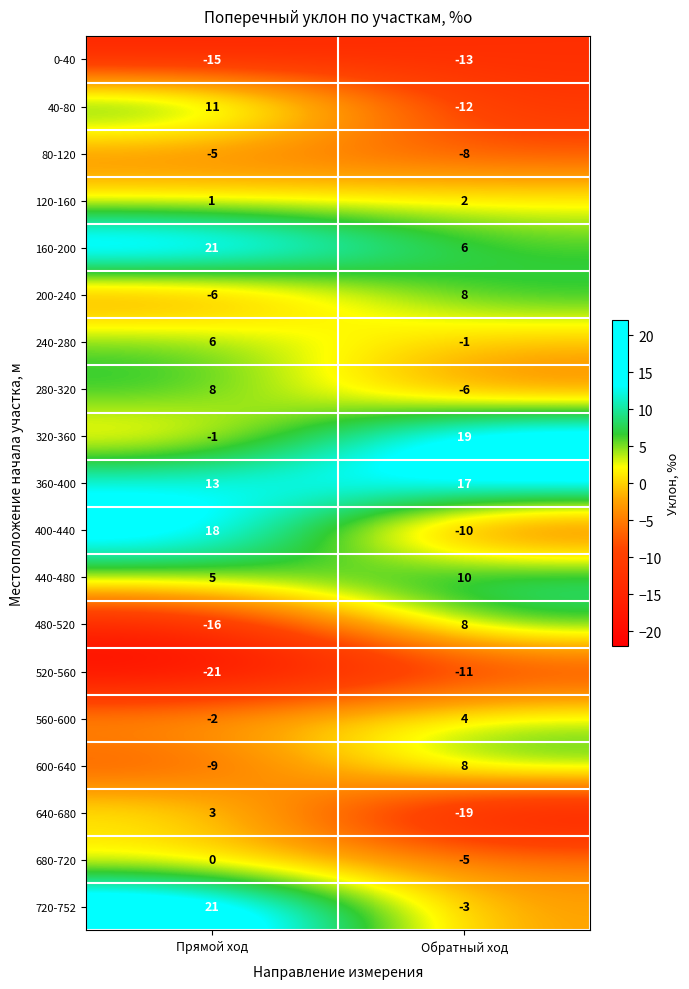

What is the maximum value shown in the chart?

21